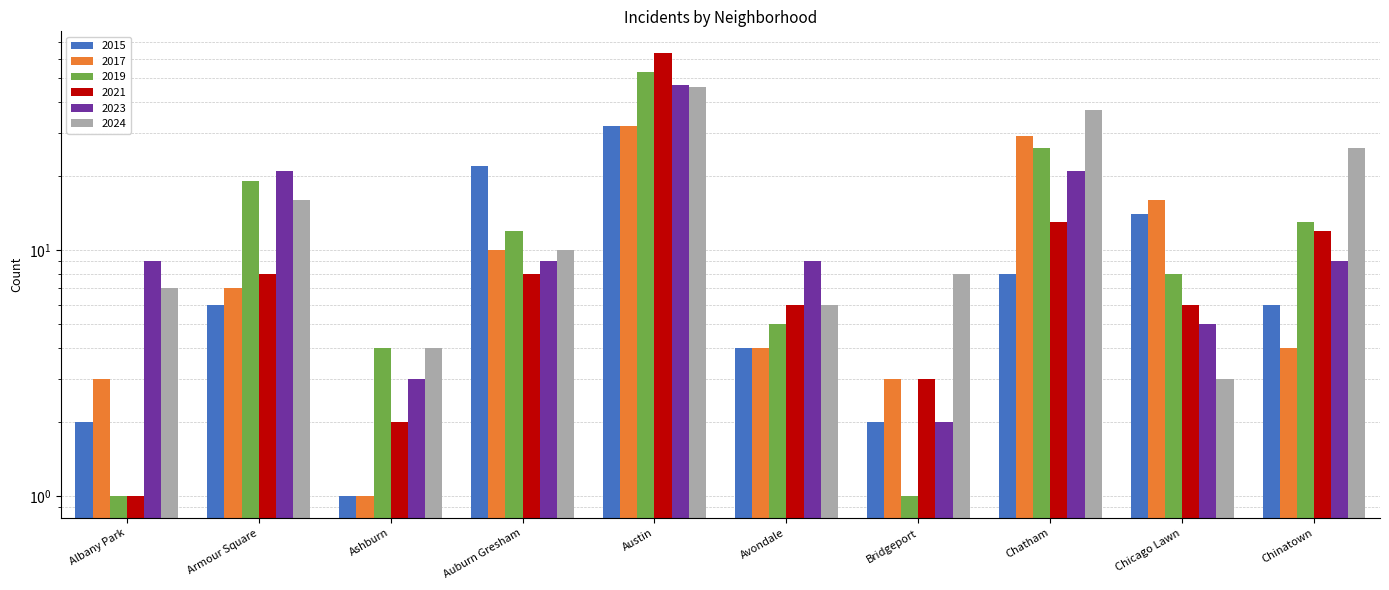

At which label does 2017 first exceed 7?

Auburn Gresham